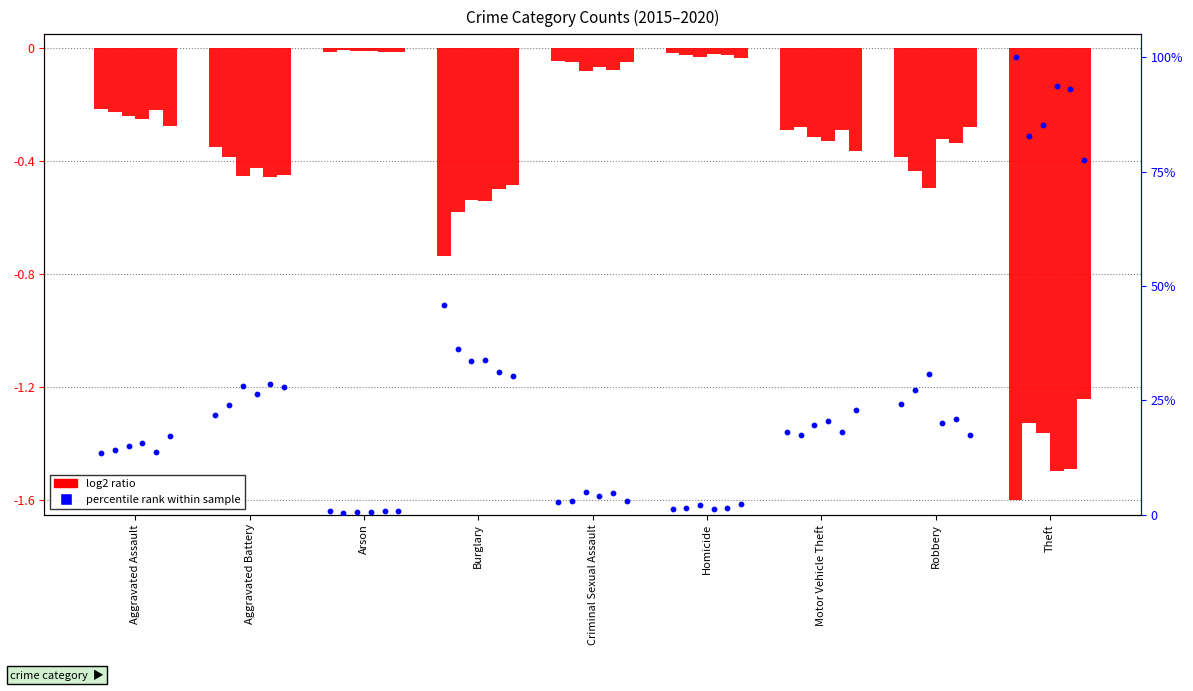

Is the value of 2019 at Aggravated Assault greater than the value of 2015 at Homicide?

No